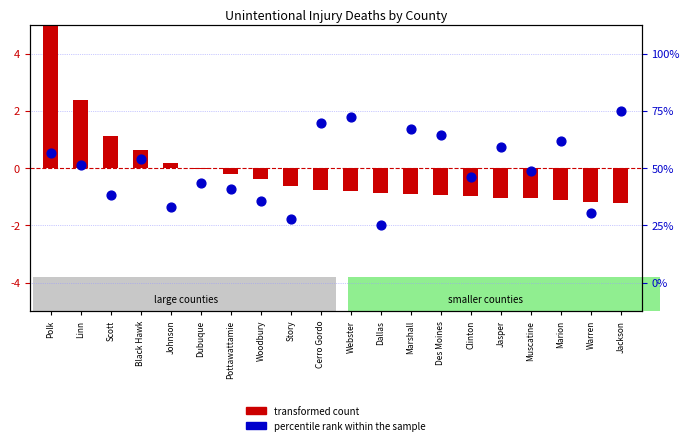

Which series has the largest Y range (max minus min)?

transformed count